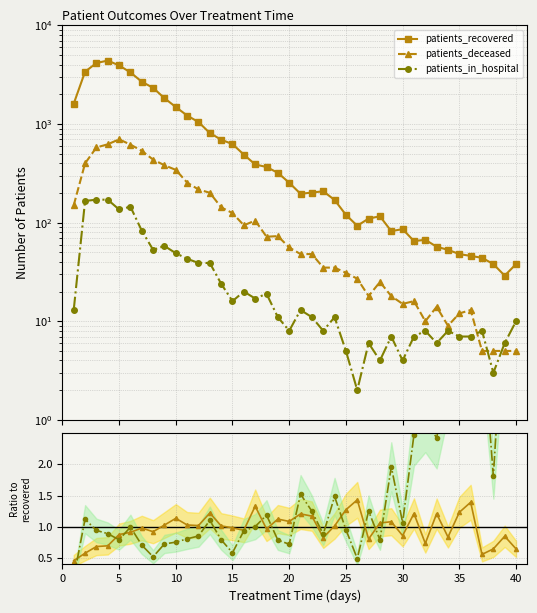

How many distinct data groups are displayed?

3